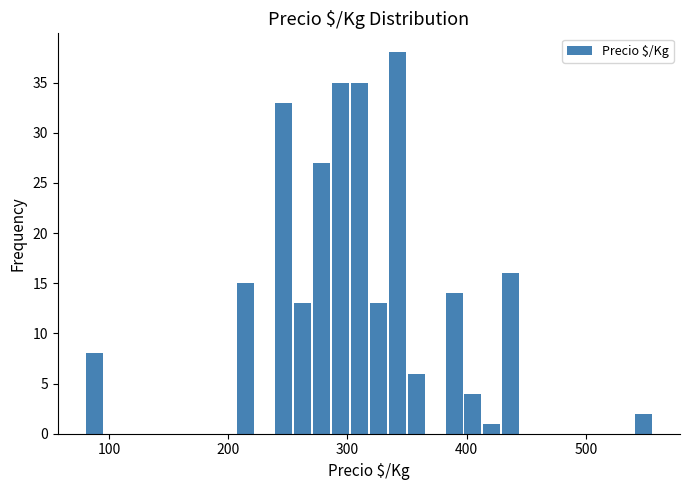

Read against the x-axis, roughly where is the centre of the tallest bar?

340